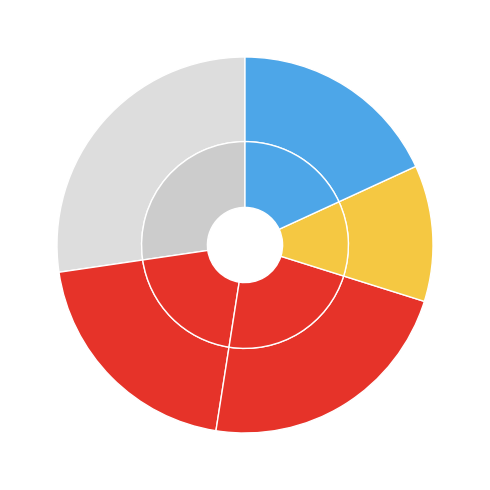

To the nearest percent, what is the combined percentage of in27 and B11?

50%